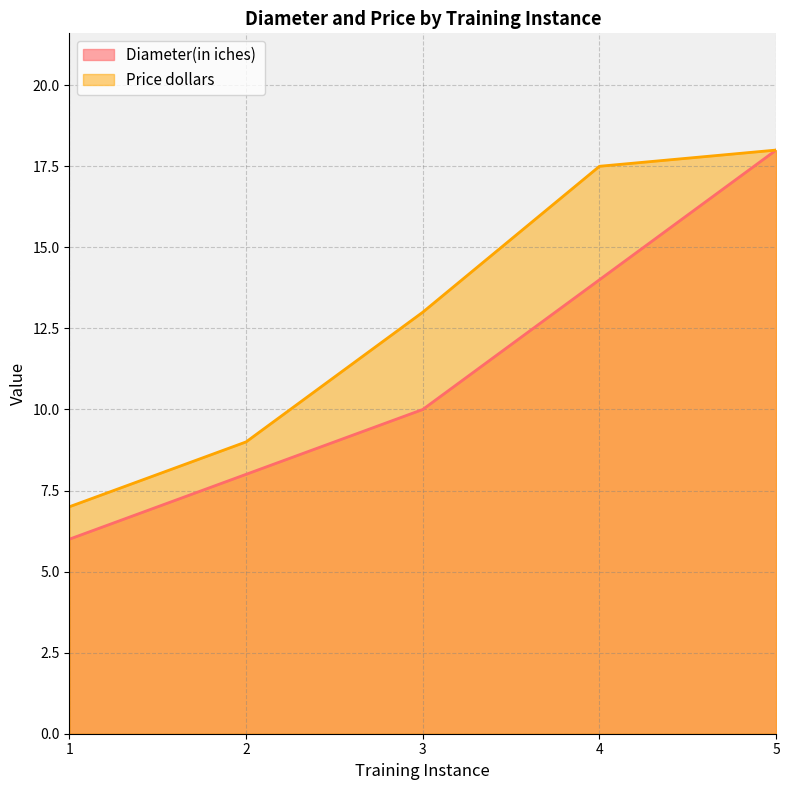

The Price dollars series shows 11.4 at 1. True or false?

False